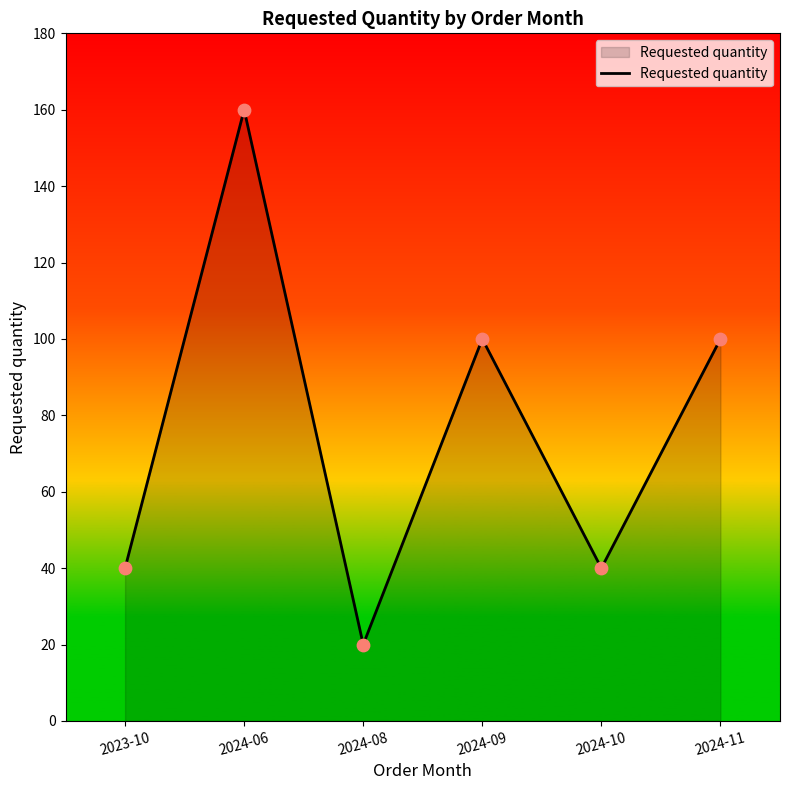

Approximately how many times larger is the value at 2023-10 compared to 2024-08?

2.0